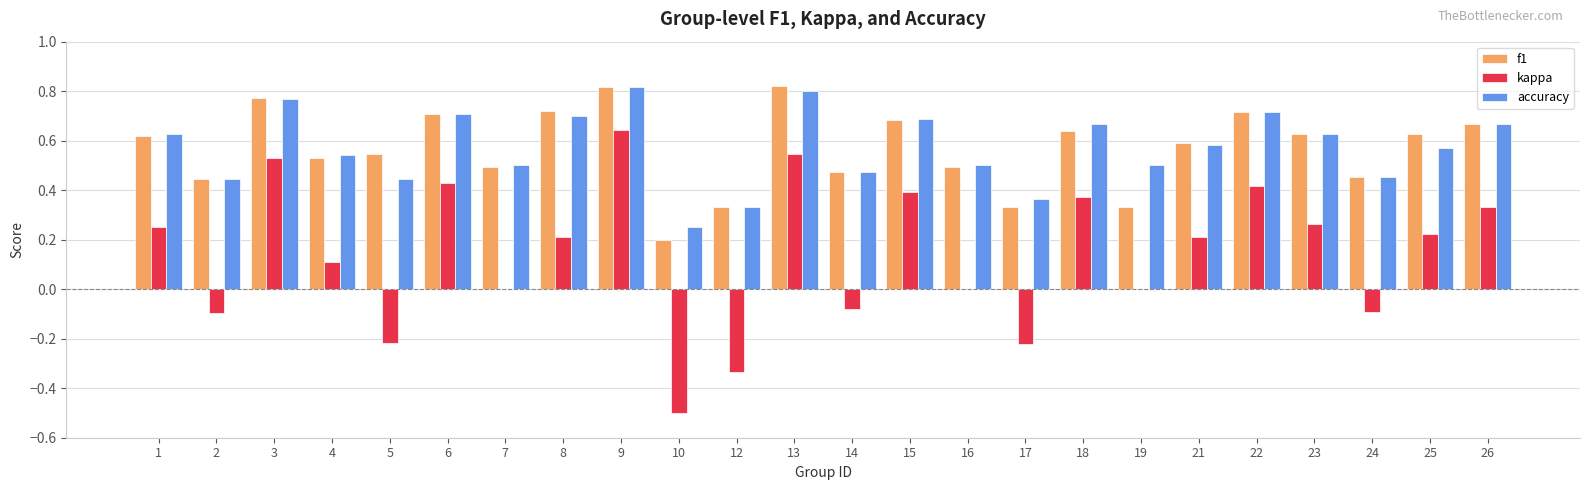

True or false: kappa has a value of 0.5 at 15.

False